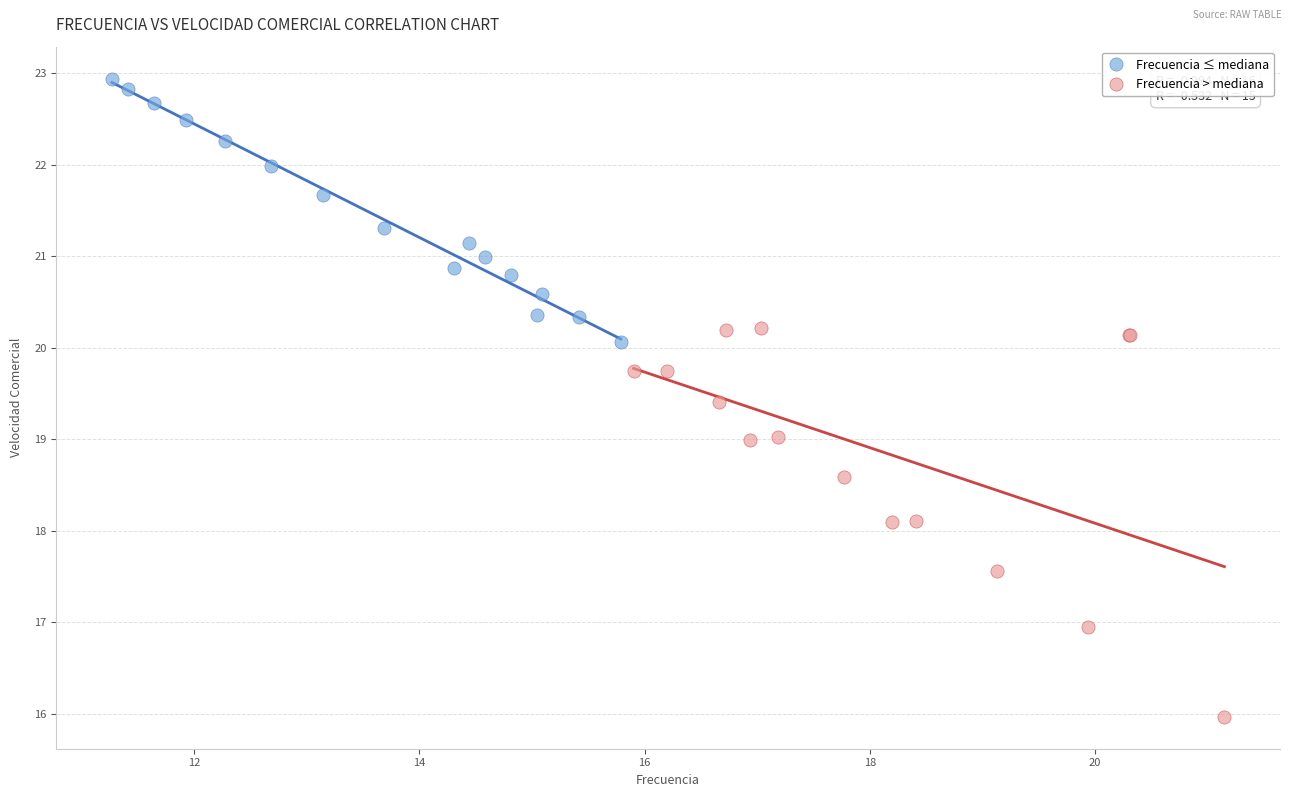

What are all the series names shown in the legend?

Frecuencia ≤ mediana, Frecuencia > mediana